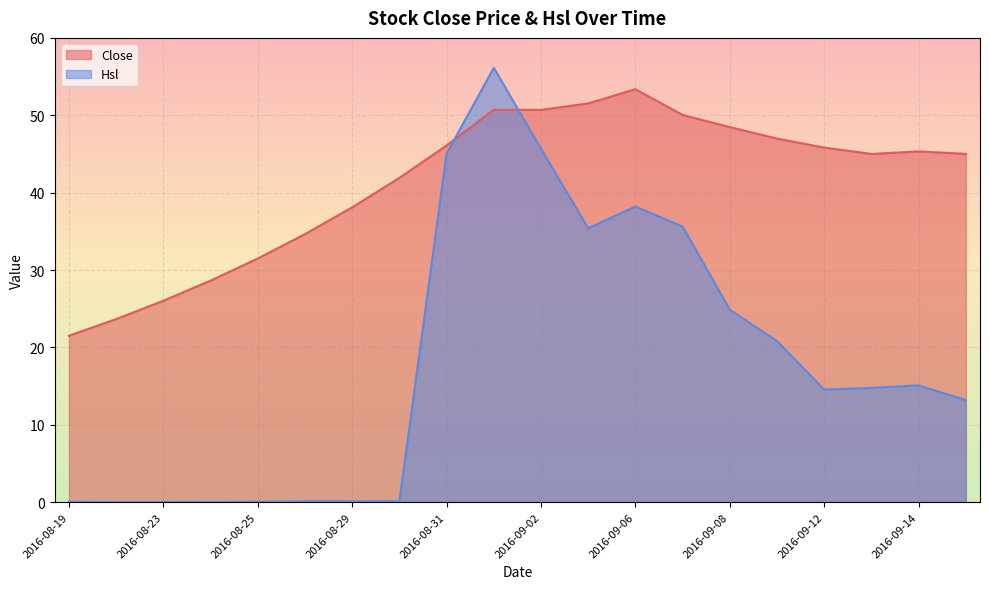

Does the chart display data point markers on the line(s)?

No